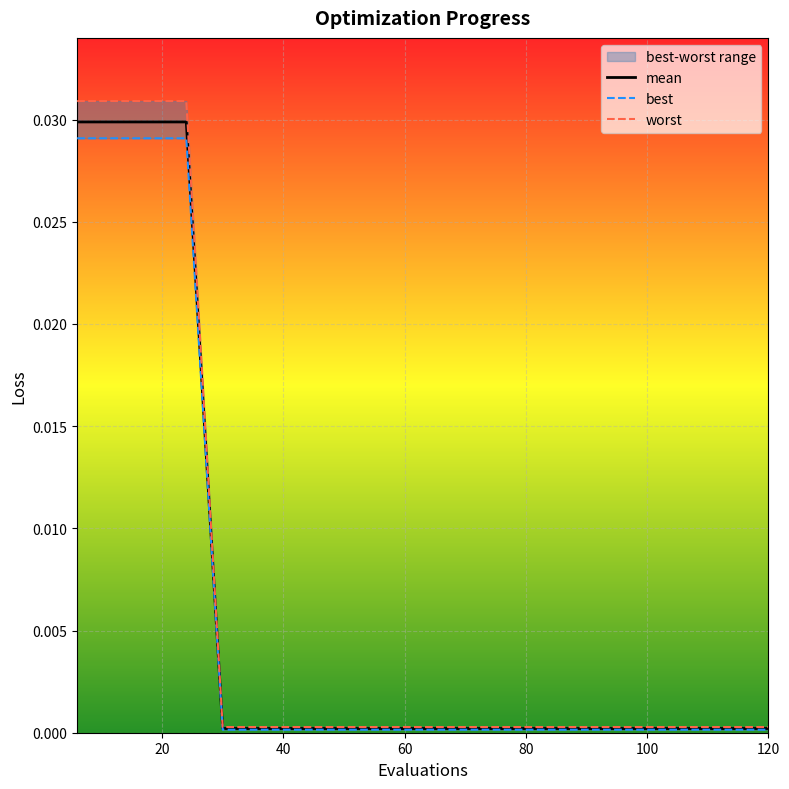

True or false: worst and best intersect in this chart.

False